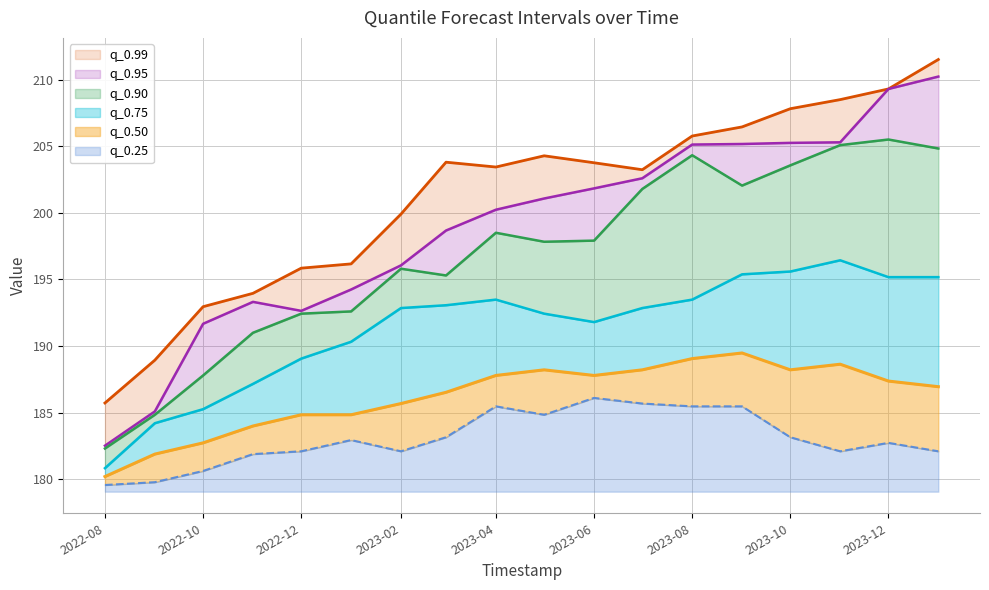

Reading right to left, what are all the values shown in this chart?

q_0.99: 211.5	209.3	208.5	207.8	206.5	205.8	203.2	203.8	204.3	203.4	203.8	199.9	196.2	195.8	194.0	193.0	188.9	185.7
q_0.95: 210.2	209.3	205.3	205.3	205.2	205.1	202.6	201.8	201.1	200.2	198.7	196.1	194.2	192.6	193.3	191.7	185.1	182.5
q_0.90: 204.8	205.5	205.1	203.6	202.1	204.3	201.8	197.9	197.8	198.5	195.3	195.8	192.6	192.4	191.0	187.8	184.8	182.3
q_0.75: 195.2	195.2	196.4	195.6	195.4	193.5	192.9	191.8	192.4	193.5	193.1	192.9	190.3	189.1	187.2	185.3	184.2	180.8
q_0.50: 186.9	187.4	188.6	188.2	189.5	189.1	188.2	187.8	188.2	187.8	186.5	185.7	184.8	184.8	184.0	182.7	181.9	180.2
q_0.25: 182.1	182.7	182.1	183.1	185.5	185.5	185.7	186.1	184.8	185.5	183.1	182.1	182.9	182.1	181.9	180.6	179.8	179.6